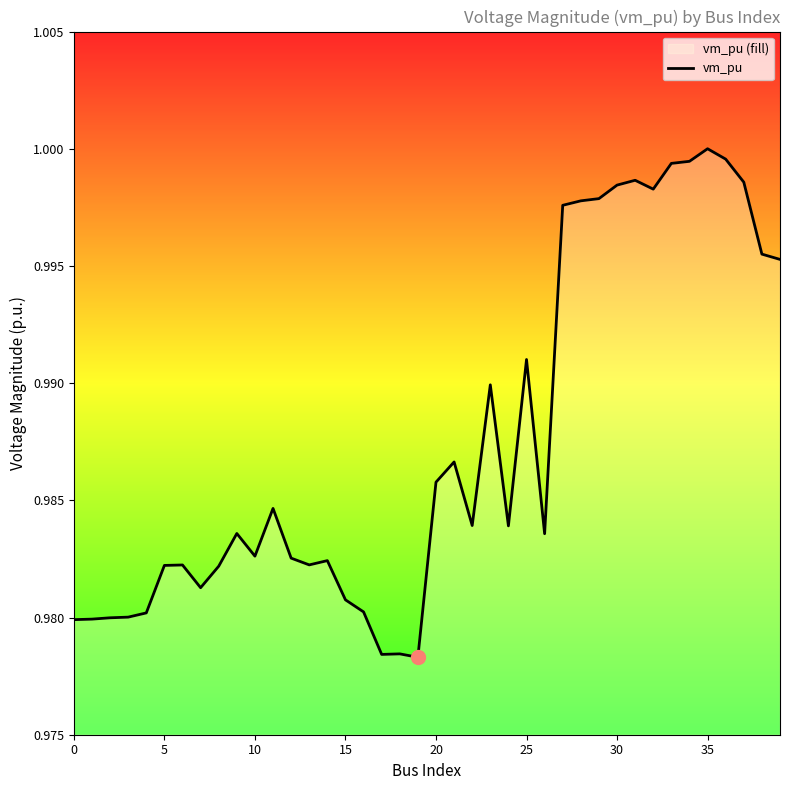

Reading left to right, transcribe all the data shown in this chart.

1.0	1.0	1.0	1.0	1.0	1.0	1.0	1.0	1.0	1.0	1.0	1.0	1.0	1.0	1.0	1.0	1.0	1.0	1.0	1.0	1.0	1.0	1.0	1.0	1.0	1.0	1.0	1.0	1.0	1.0	1.0	1.0	1.0	1.0	1.0	1.0	1.0	1.0	1.0	1.0